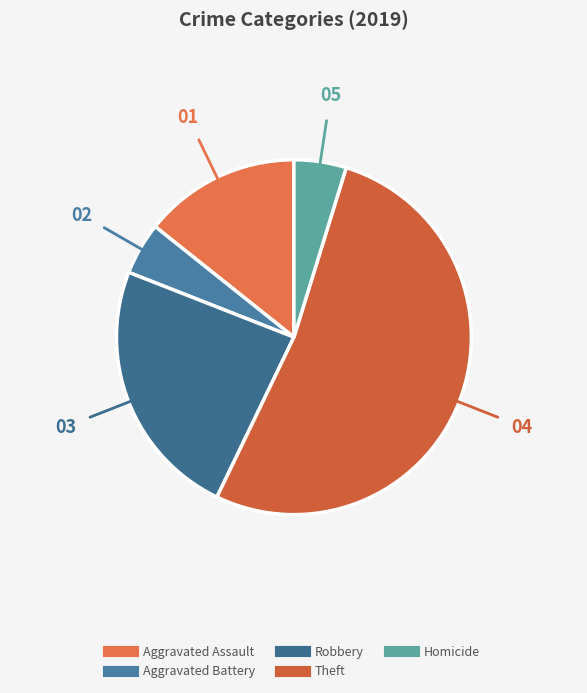

To the nearest percent, what portion does Theft represent?

52%